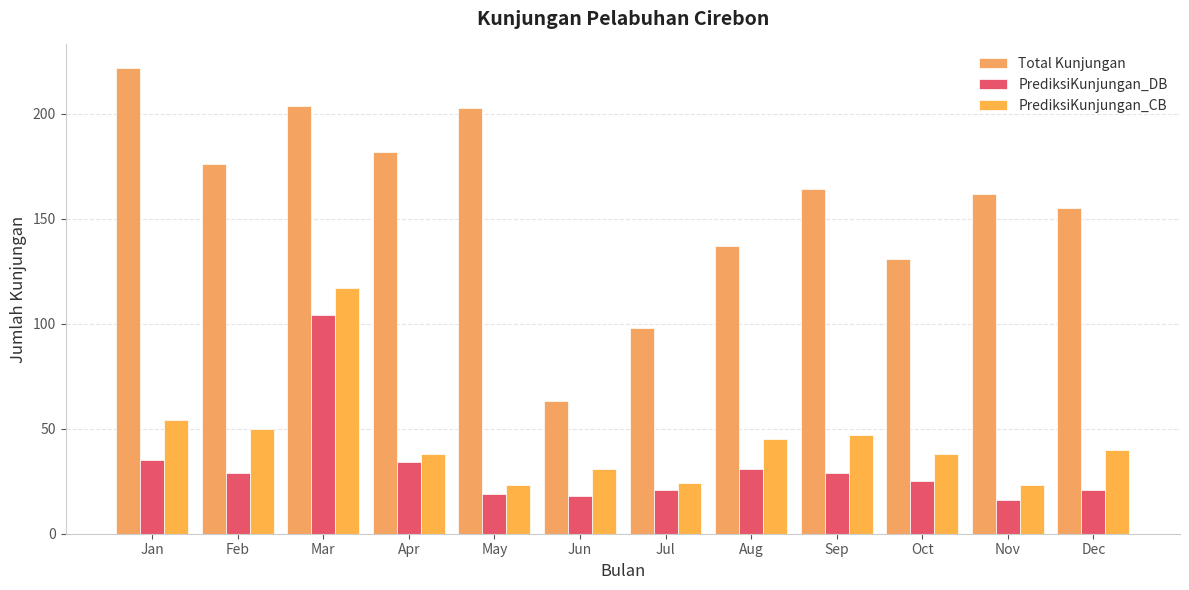

List the series in order of their peak value, highest first.

Total Kunjungan, PrediksiKunjungan_CB, PrediksiKunjungan_DB